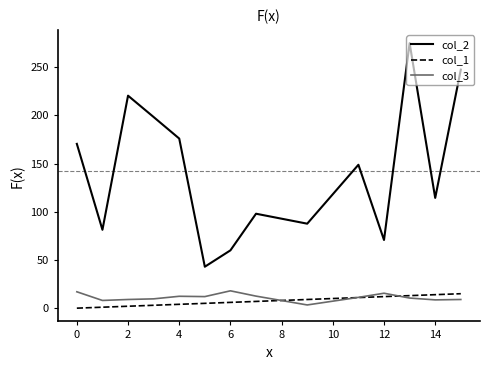

True or false: col_2 and col_1 cross at least once.

False